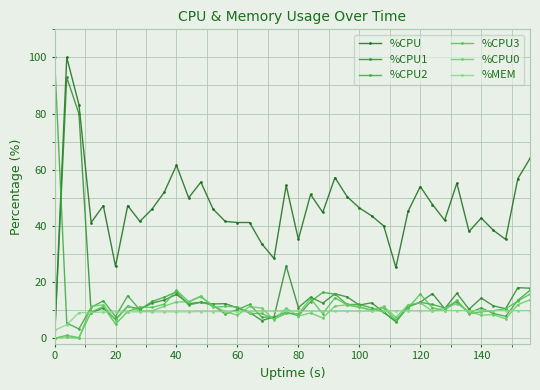

Which series has the widest spread of values?

%CPU